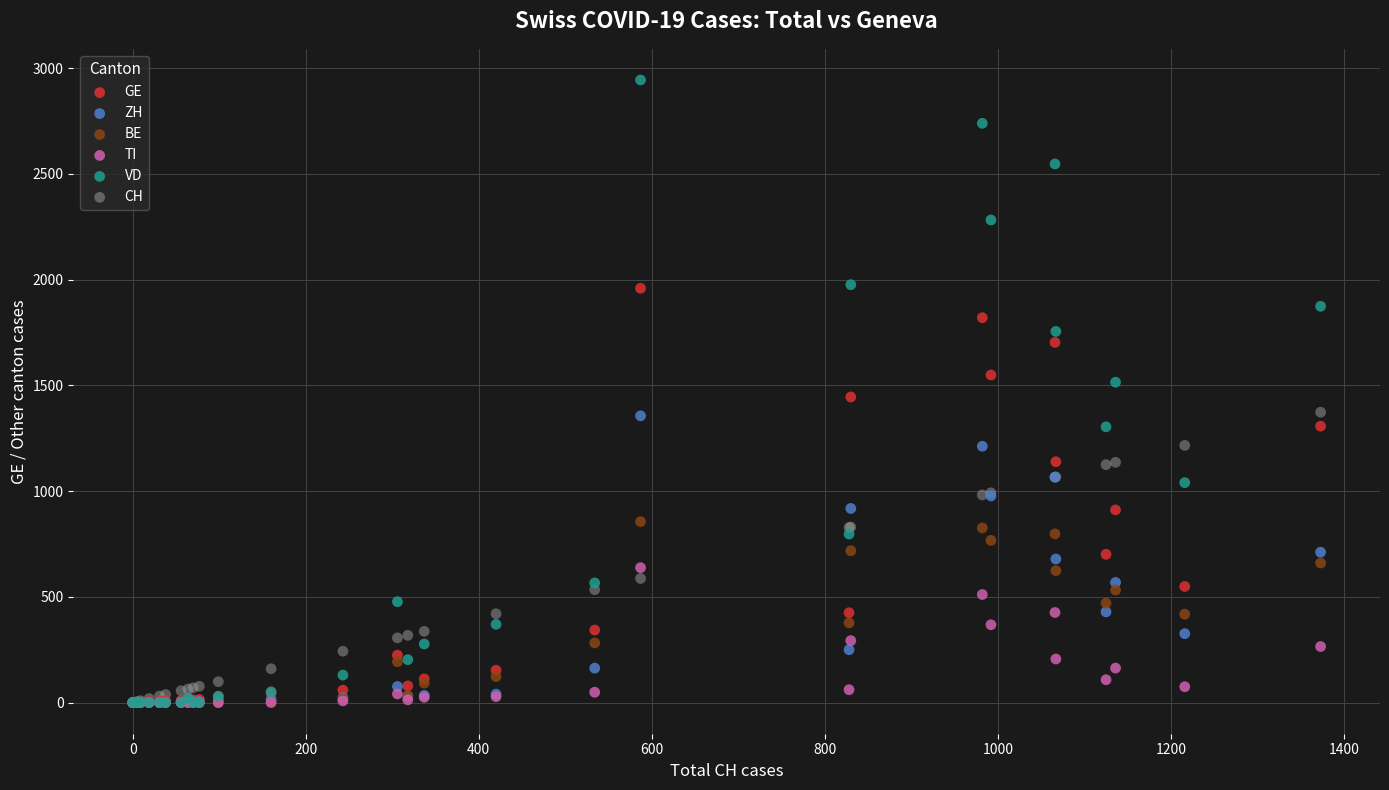

What are all the series names shown in the legend?

GE, ZH, BE, TI, VD, CH